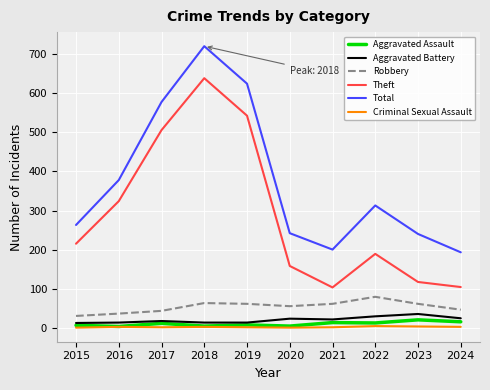

Which series changed the most between 2019 and 2023?

Theft